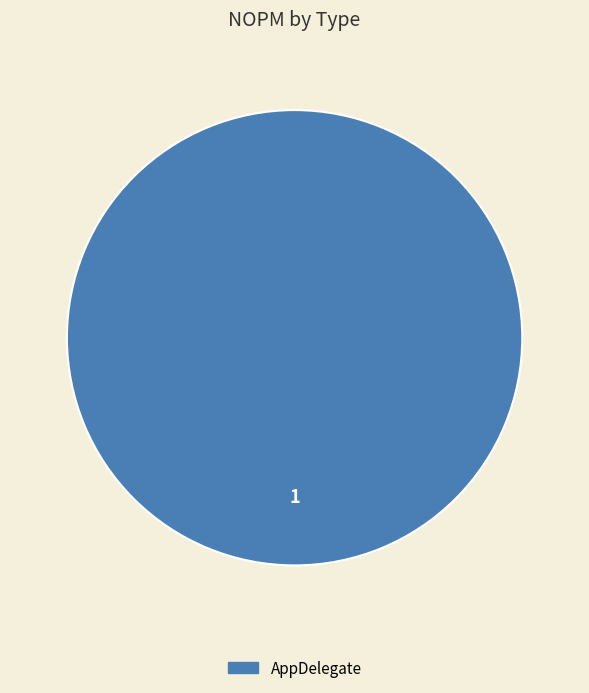

Is there any slice that represents more than half of the pie?

Yes